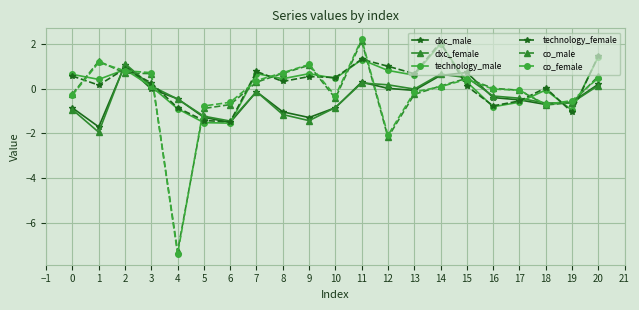

What is the value of the dxc_male point at the 2nd from the left?

-1.7